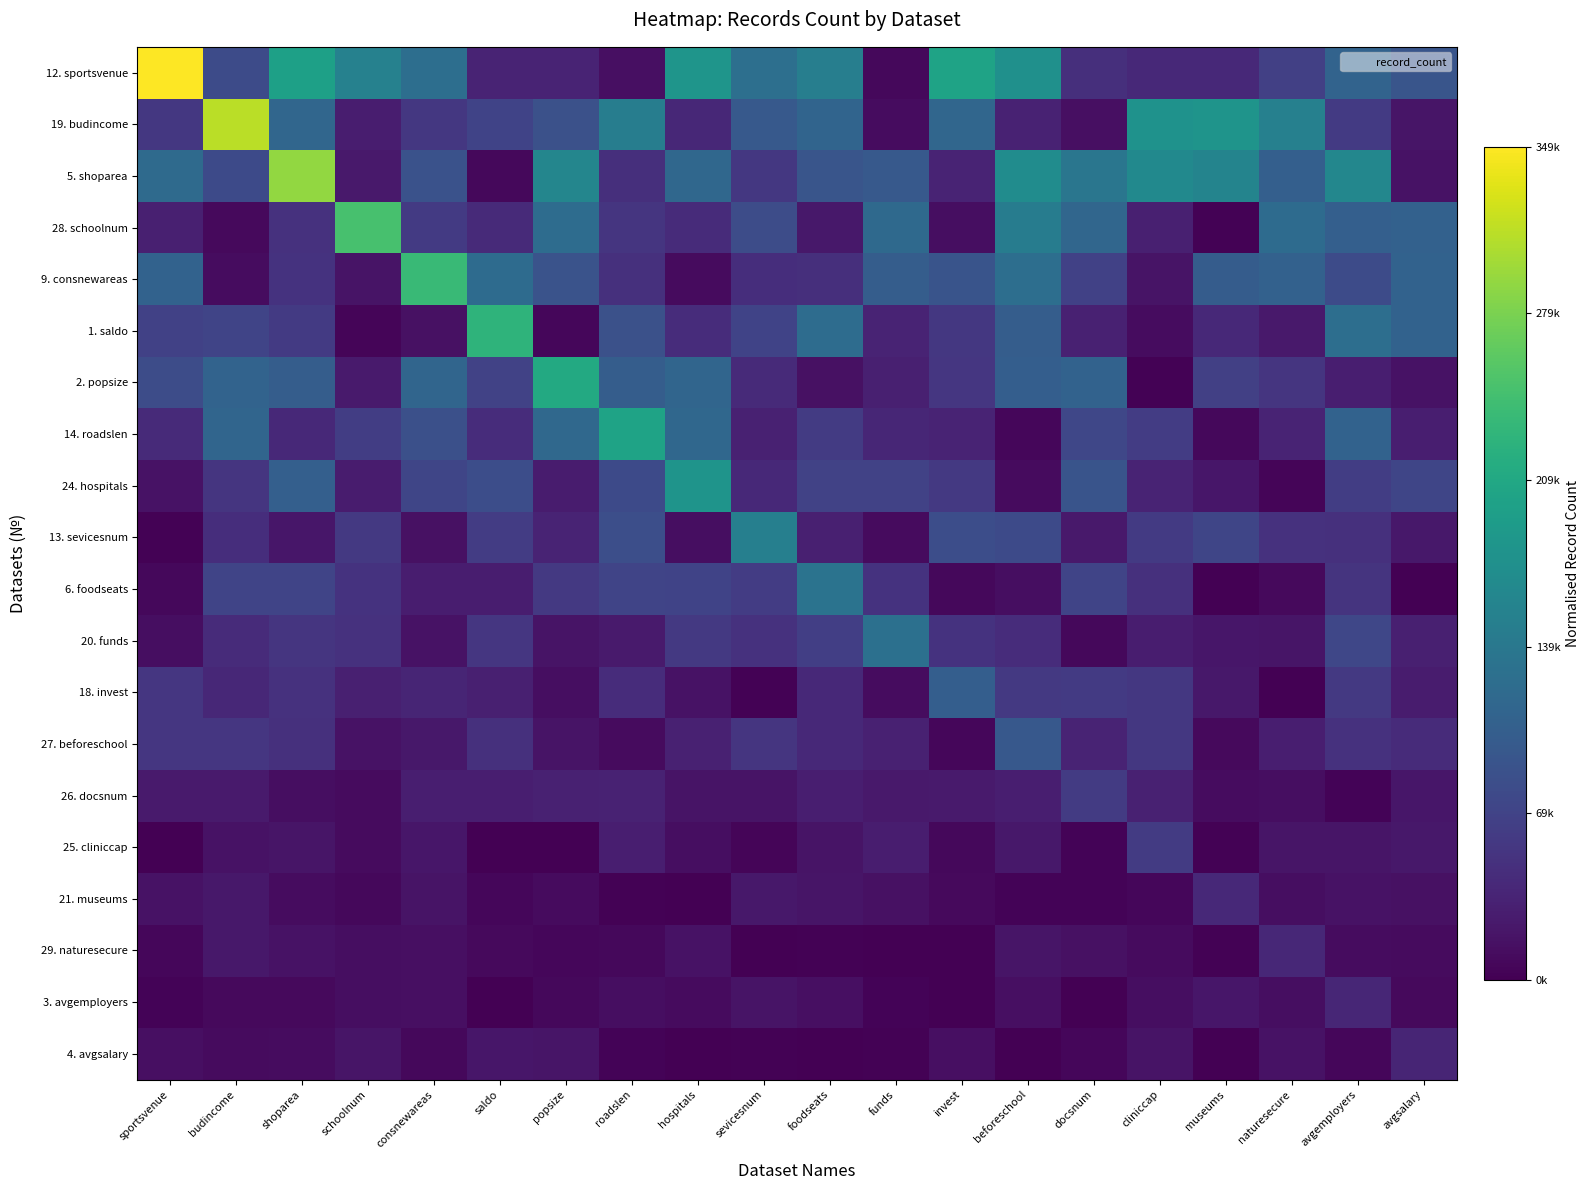

Reading left to right, list all the values displayed in this chart.

12. sportsvenue: sportsvenue=1.0	budincome=0.2	shoparea=0.6	schoolnum=0.4	consnewareas=0.4	saldo=0.1	popsize=0.1	roadslen=0.0	hospitals=0.5	sevicesnum=0.4	foodseats=0.4	funds=0.0	invest=0.6	beforeschool=0.5	docsnum=0.1	cliniccap=0.1	museums=0.1	naturesecure=0.2	avgemployers=0.3	avgsalary=0.3
19. budincome: sportsvenue=0.2	budincome=0.9	shoparea=0.3	schoolnum=0.1	consnewareas=0.2	saldo=0.2	popsize=0.2	roadslen=0.4	hospitals=0.1	sevicesnum=0.3	foodseats=0.3	funds=0.0	invest=0.3	beforeschool=0.1	docsnum=0.0	cliniccap=0.5	museums=0.5	naturesecure=0.4	avgemployers=0.2	avgsalary=0.1
5. shoparea: sportsvenue=0.3	budincome=0.2	shoparea=0.8	schoolnum=0.1	consnewareas=0.3	saldo=0.0	popsize=0.5	roadslen=0.1	hospitals=0.3	sevicesnum=0.2	foodseats=0.3	funds=0.3	invest=0.1	beforeschool=0.5	docsnum=0.4	cliniccap=0.5	museums=0.5	naturesecure=0.3	avgemployers=0.5	avgsalary=0.1
28. schoolnum: sportsvenue=0.1	budincome=0.0	shoparea=0.1	schoolnum=0.7	consnewareas=0.2	saldo=0.1	popsize=0.4	roadslen=0.2	hospitals=0.1	sevicesnum=0.2	foodseats=0.1	funds=0.3	invest=0.0	beforeschool=0.4	docsnum=0.3	cliniccap=0.1	museums=0.0	naturesecure=0.3	avgemployers=0.3	avgsalary=0.3
9. consnewareas: sportsvenue=0.3	budincome=0.0	shoparea=0.1	schoolnum=0.1	consnewareas=0.7	saldo=0.4	popsize=0.3	roadslen=0.1	hospitals=0.0	sevicesnum=0.1	foodseats=0.1	funds=0.3	invest=0.3	beforeschool=0.4	docsnum=0.2	cliniccap=0.1	museums=0.3	naturesecure=0.3	avgemployers=0.2	avgsalary=0.3
1. saldo: sportsvenue=0.2	budincome=0.2	shoparea=0.2	schoolnum=0.0	consnewareas=0.0	saldo=0.7	popsize=0.0	roadslen=0.2	hospitals=0.1	sevicesnum=0.2	foodseats=0.4	funds=0.1	invest=0.2	beforeschool=0.3	docsnum=0.1	cliniccap=0.0	museums=0.1	naturesecure=0.1	avgemployers=0.4	avgsalary=0.3
2. popsize: sportsvenue=0.2	budincome=0.3	shoparea=0.3	schoolnum=0.1	consnewareas=0.3	saldo=0.2	popsize=0.6	roadslen=0.3	hospitals=0.3	sevicesnum=0.1	foodseats=0.0	funds=0.1	invest=0.2	beforeschool=0.3	docsnum=0.3	cliniccap=0.0	museums=0.2	naturesecure=0.2	avgemployers=0.1	avgsalary=0.0
14. roadslen: sportsvenue=0.1	budincome=0.3	shoparea=0.1	schoolnum=0.2	consnewareas=0.2	saldo=0.1	popsize=0.3	roadslen=0.6	hospitals=0.3	sevicesnum=0.1	foodseats=0.2	funds=0.1	invest=0.1	beforeschool=0.0	docsnum=0.2	cliniccap=0.2	museums=0.0	naturesecure=0.1	avgemployers=0.3	avgsalary=0.1
24. hospitals: sportsvenue=0.0	budincome=0.2	shoparea=0.3	schoolnum=0.1	consnewareas=0.2	saldo=0.2	popsize=0.1	roadslen=0.2	hospitals=0.5	sevicesnum=0.1	foodseats=0.2	funds=0.2	invest=0.2	beforeschool=0.0	docsnum=0.3	cliniccap=0.1	museums=0.1	naturesecure=0.0	avgemployers=0.2	avgsalary=0.2
13. sevicesnum: sportsvenue=0.0	budincome=0.1	shoparea=0.1	schoolnum=0.2	consnewareas=0.0	saldo=0.2	popsize=0.1	roadslen=0.2	hospitals=0.0	sevicesnum=0.4	foodseats=0.1	funds=0.0	invest=0.2	beforeschool=0.2	docsnum=0.1	cliniccap=0.2	museums=0.2	naturesecure=0.1	avgemployers=0.1	avgsalary=0.1
6. foodseats: sportsvenue=0.0	budincome=0.2	shoparea=0.2	schoolnum=0.1	consnewareas=0.1	saldo=0.1	popsize=0.2	roadslen=0.2	hospitals=0.2	sevicesnum=0.2	foodseats=0.4	funds=0.1	invest=0.0	beforeschool=0.0	docsnum=0.2	cliniccap=0.1	museums=0.0	naturesecure=0.0	avgemployers=0.2	avgsalary=0.0
20. funds: sportsvenue=0.0	budincome=0.1	shoparea=0.2	schoolnum=0.1	consnewareas=0.1	saldo=0.2	popsize=0.1	roadslen=0.1	hospitals=0.2	sevicesnum=0.1	foodseats=0.2	funds=0.4	invest=0.1	beforeschool=0.1	docsnum=0.0	cliniccap=0.1	museums=0.1	naturesecure=0.1	avgemployers=0.2	avgsalary=0.1
18. invest: sportsvenue=0.2	budincome=0.1	shoparea=0.1	schoolnum=0.1	consnewareas=0.1	saldo=0.1	popsize=0.0	roadslen=0.1	hospitals=0.1	sevicesnum=0.0	foodseats=0.1	funds=0.0	invest=0.3	beforeschool=0.2	docsnum=0.2	cliniccap=0.2	museums=0.1	naturesecure=0.0	avgemployers=0.2	avgsalary=0.1
27. beforeschool: sportsvenue=0.2	budincome=0.2	shoparea=0.1	schoolnum=0.0	consnewareas=0.1	saldo=0.1	popsize=0.1	roadslen=0.0	hospitals=0.1	sevicesnum=0.2	foodseats=0.1	funds=0.1	invest=0.0	beforeschool=0.3	docsnum=0.1	cliniccap=0.2	museums=0.0	naturesecure=0.1	avgemployers=0.1	avgsalary=0.1
26. docsnum: sportsvenue=0.1	budincome=0.1	shoparea=0.0	schoolnum=0.0	consnewareas=0.1	saldo=0.1	popsize=0.1	roadslen=0.1	hospitals=0.1	sevicesnum=0.1	foodseats=0.1	funds=0.1	invest=0.1	beforeschool=0.1	docsnum=0.2	cliniccap=0.1	museums=0.0	naturesecure=0.0	avgemployers=0.0	avgsalary=0.1
25. cliniccap: sportsvenue=0.0	budincome=0.0	shoparea=0.1	schoolnum=0.0	consnewareas=0.1	saldo=0.0	popsize=0.0	roadslen=0.1	hospitals=0.0	sevicesnum=0.0	foodseats=0.1	funds=0.1	invest=0.0	beforeschool=0.1	docsnum=0.0	cliniccap=0.2	museums=0.0	naturesecure=0.1	avgemployers=0.1	avgsalary=0.1
21. museums: sportsvenue=0.0	budincome=0.1	shoparea=0.0	schoolnum=0.0	consnewareas=0.1	saldo=0.0	popsize=0.0	roadslen=0.0	hospitals=0.0	sevicesnum=0.1	foodseats=0.1	funds=0.0	invest=0.0	beforeschool=0.0	docsnum=0.0	cliniccap=0.0	museums=0.1	naturesecure=0.0	avgemployers=0.0	avgsalary=0.0
29. naturesecure: sportsvenue=0.0	budincome=0.1	shoparea=0.0	schoolnum=0.0	consnewareas=0.0	saldo=0.0	popsize=0.0	roadslen=0.0	hospitals=0.0	sevicesnum=0.0	foodseats=0.0	funds=0.0	invest=0.0	beforeschool=0.1	docsnum=0.0	cliniccap=0.0	museums=0.0	naturesecure=0.1	avgemployers=0.0	avgsalary=0.0
3. avgemployers: sportsvenue=0.0	budincome=0.0	shoparea=0.0	schoolnum=0.0	consnewareas=0.0	saldo=0.0	popsize=0.0	roadslen=0.0	hospitals=0.0	sevicesnum=0.1	foodseats=0.0	funds=0.0	invest=0.0	beforeschool=0.0	docsnum=0.0	cliniccap=0.0	museums=0.1	naturesecure=0.0	avgemployers=0.1	avgsalary=0.0
4. avgsalary: sportsvenue=0.0	budincome=0.0	shoparea=0.0	schoolnum=0.1	consnewareas=0.0	saldo=0.1	popsize=0.1	roadslen=0.0	hospitals=0.0	sevicesnum=0.0	foodseats=0.0	funds=0.0	invest=0.0	beforeschool=0.0	docsnum=0.0	cliniccap=0.1	museums=0.0	naturesecure=0.1	avgemployers=0.0	avgsalary=0.1